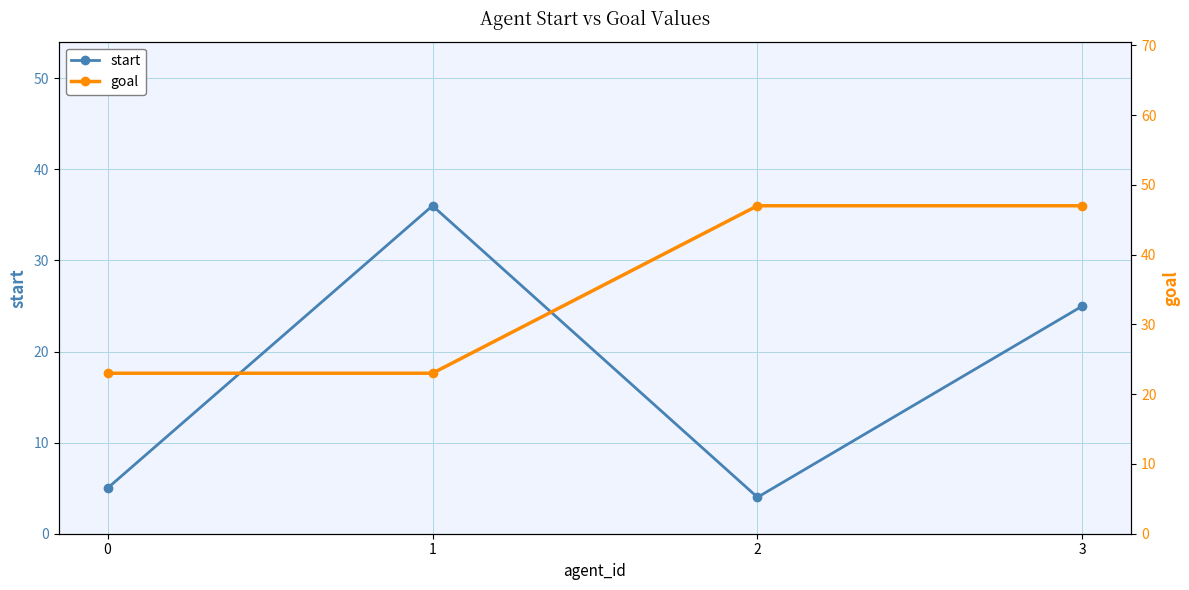

What are all the series names shown in the legend?

start, goal